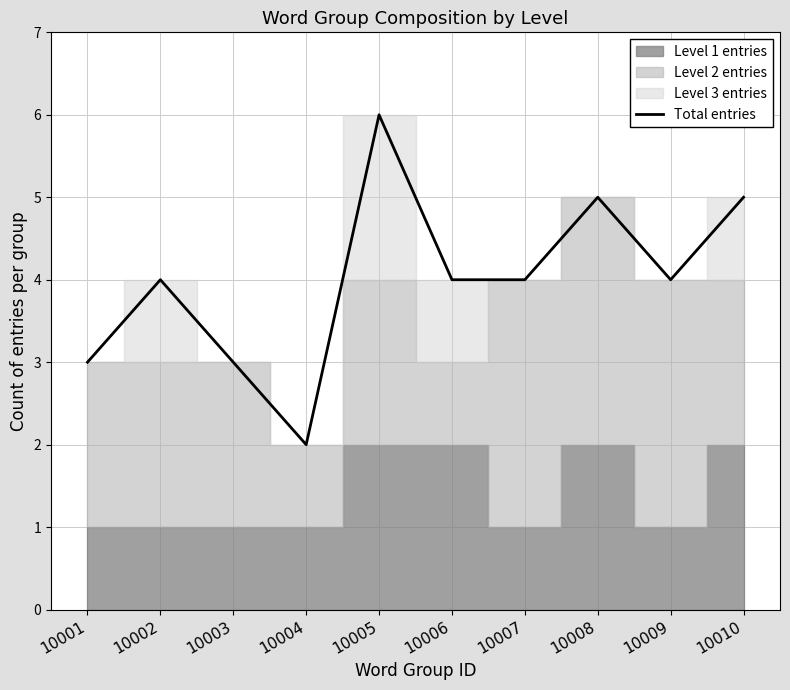

How many points are higher than both their immediate neighbors (excluding endpoints)?

3